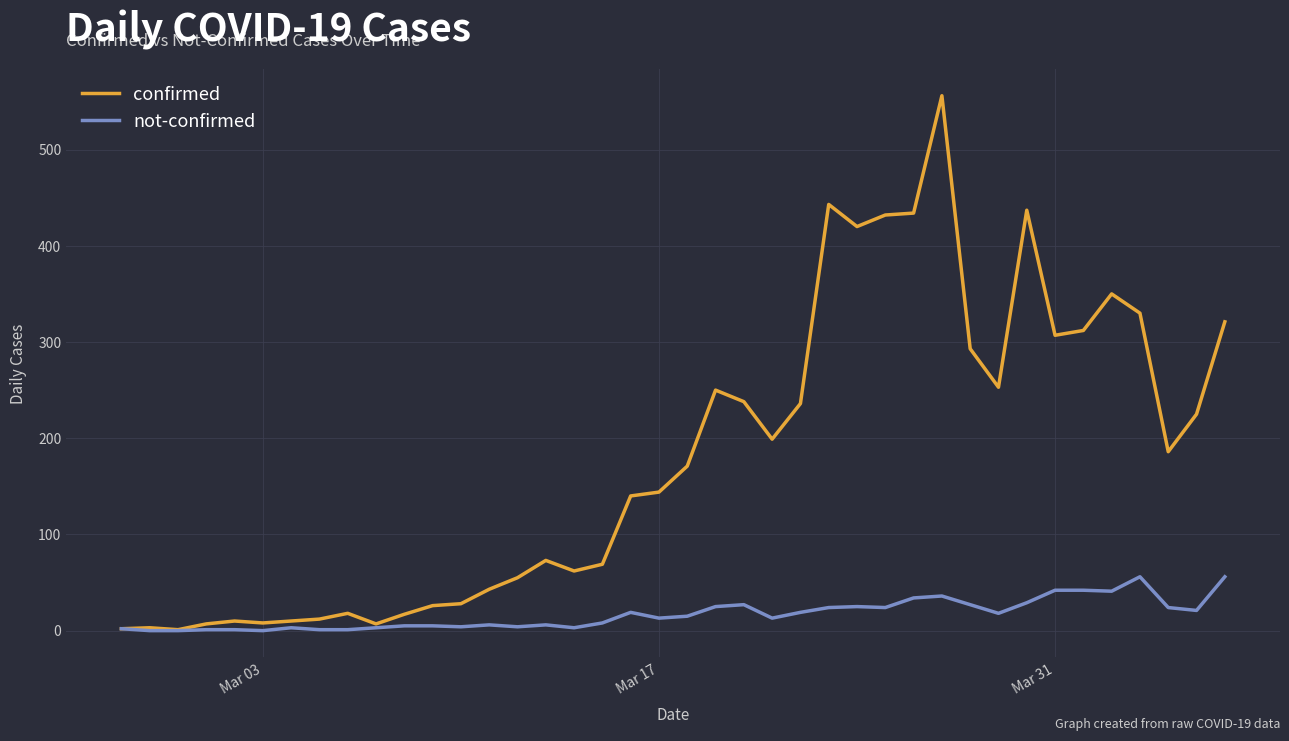

Which series has the largest range (max minus min)?

confirmed